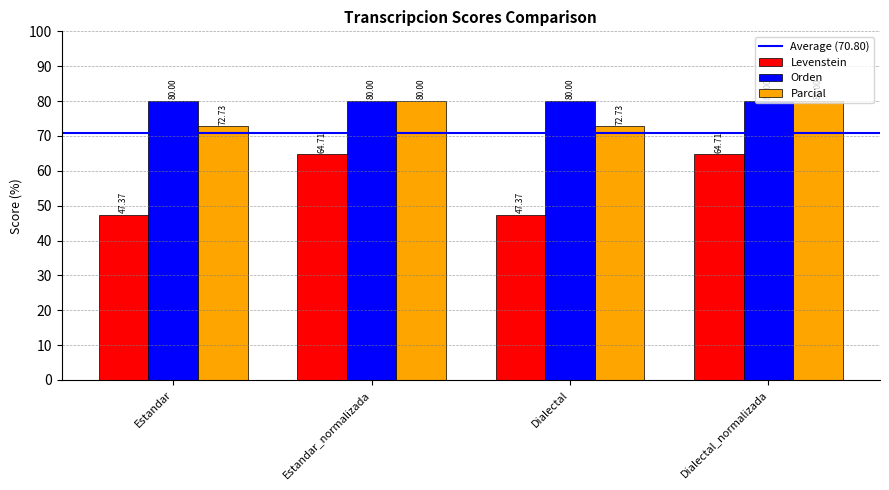

At which label does Levenstein first exceed 64?

Estandar_normalizada